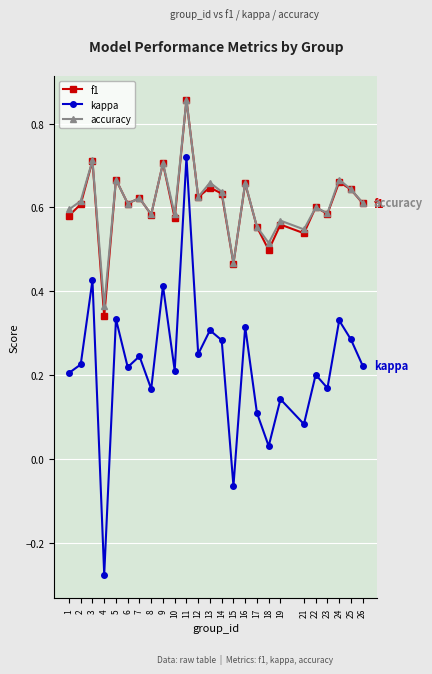

Is this an area chart (filled region under the line)?

No